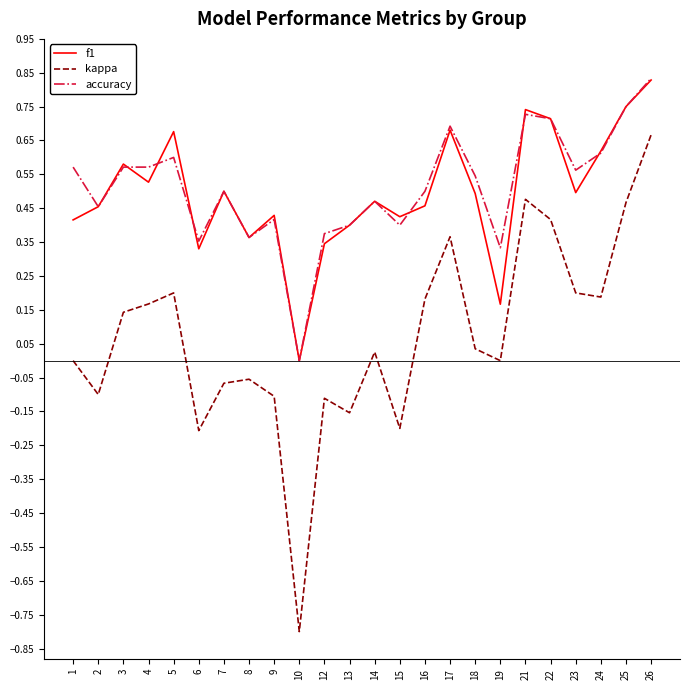

In kappa, how many points are higher than both neighbors (excluding endpoints)?

6